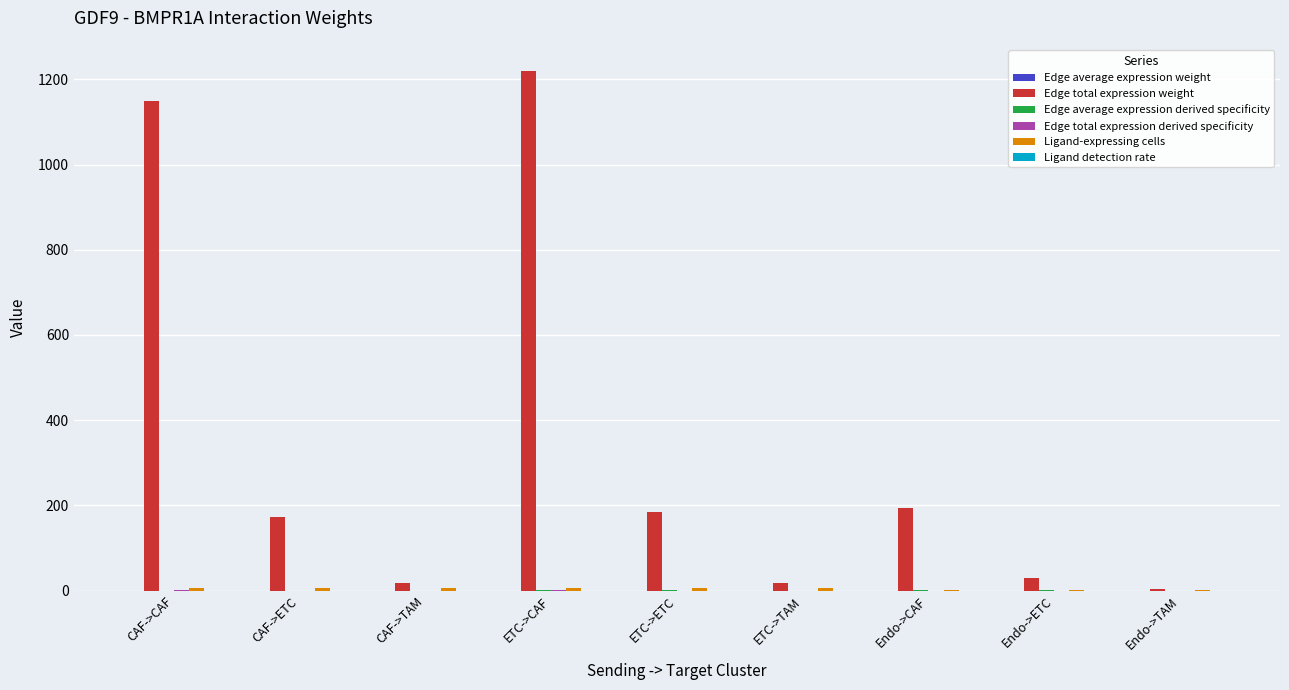

Which label corresponds to the largest value in the chart?

ETC->CAF